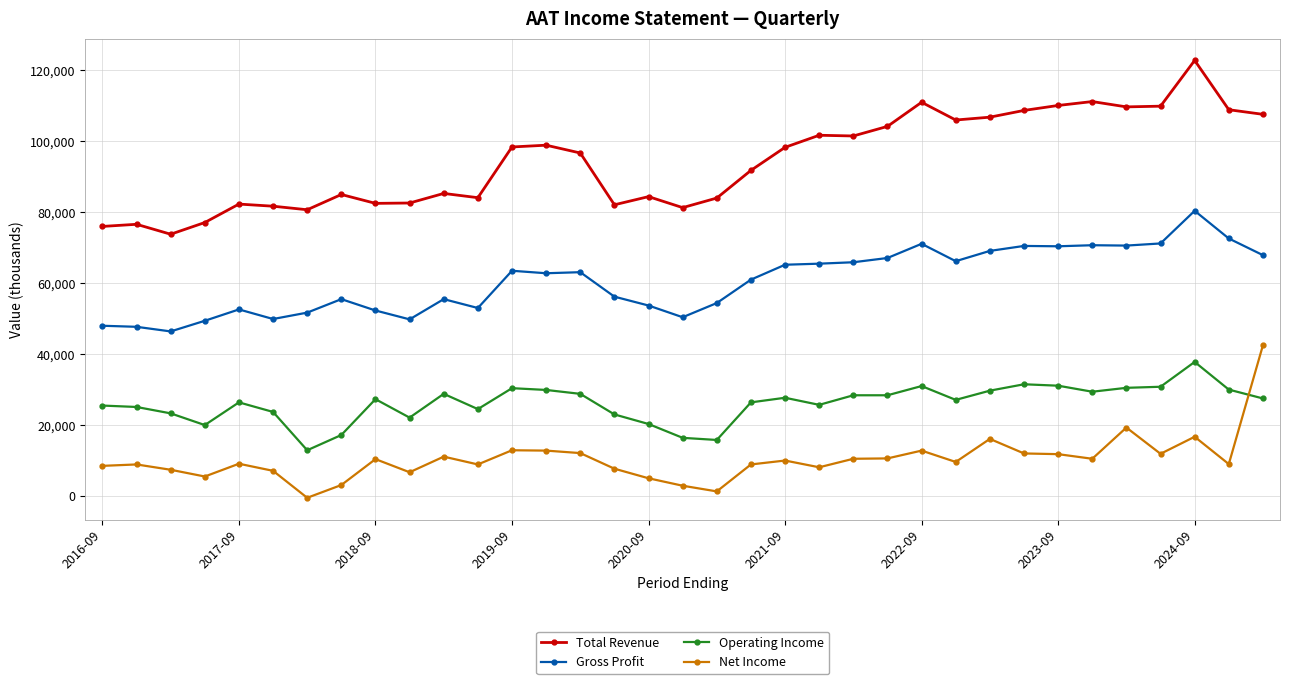

What is the maximum value for Gross Profit?

80400